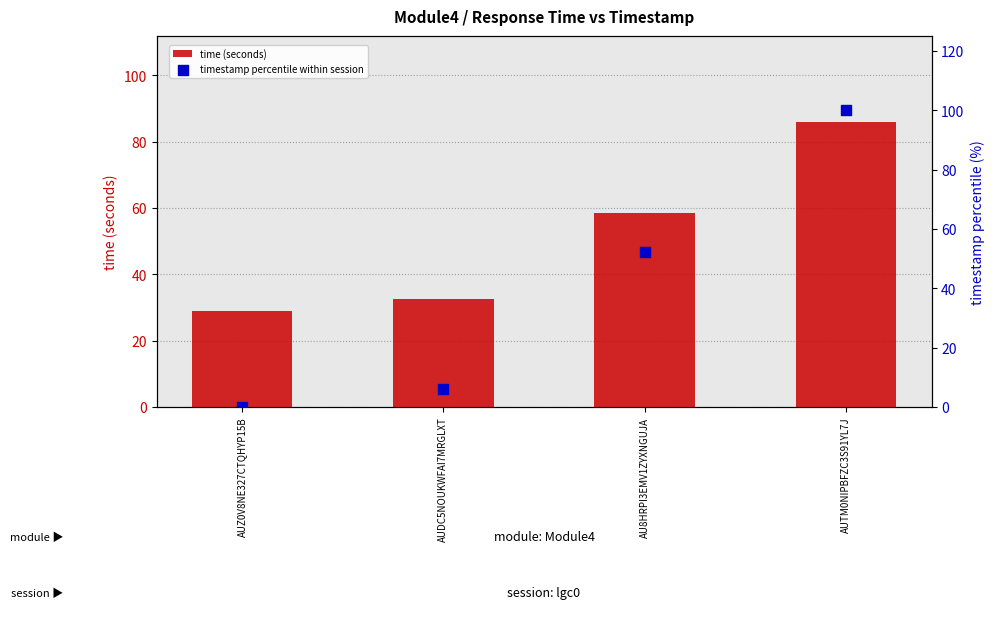

Which series contains the highest Y value?

timestamp percentile within session